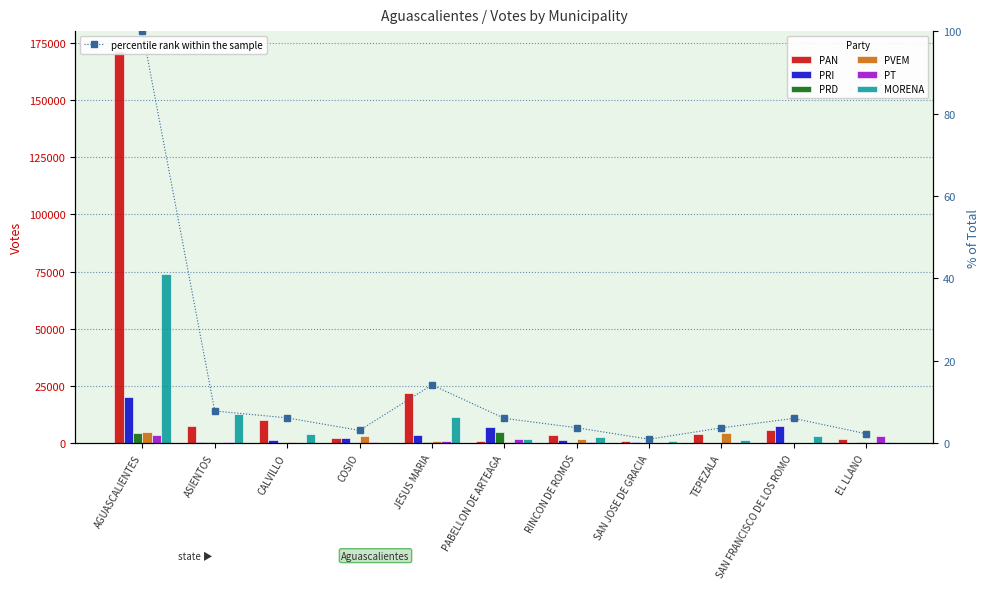

Which series changed the most between COSIO and SAN FRANCISCO DE LOS ROMO?

PRI